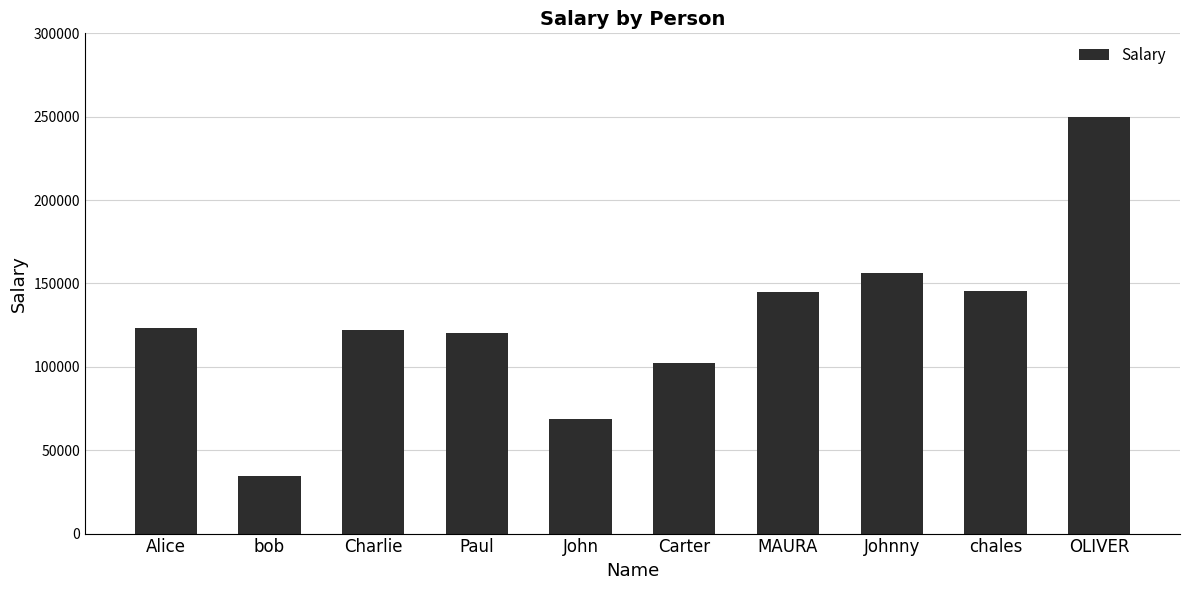

Count the number of data series in this chart.

1